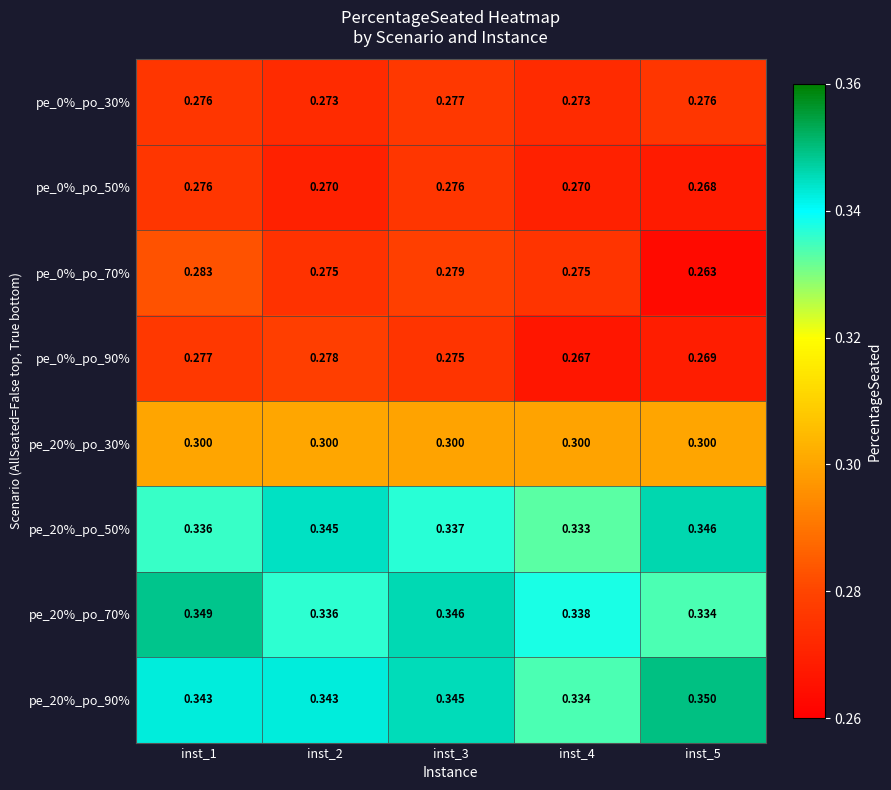

Is the value of pe_0%_po_70% at inst_2 greater than the value of pe_0%_po_90% at inst_4?

Yes